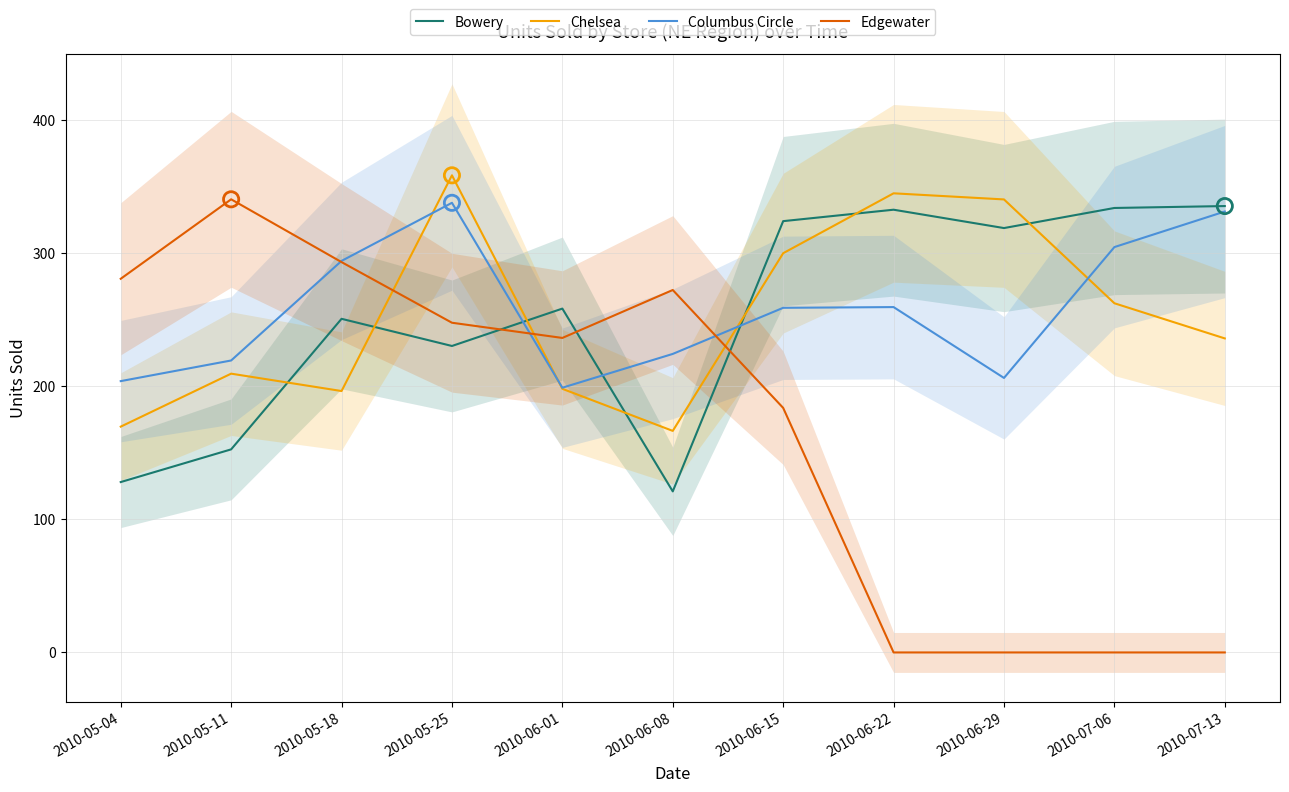

What are all the series names shown in the legend?

Bowery, Chelsea, Columbus Circle, Edgewater